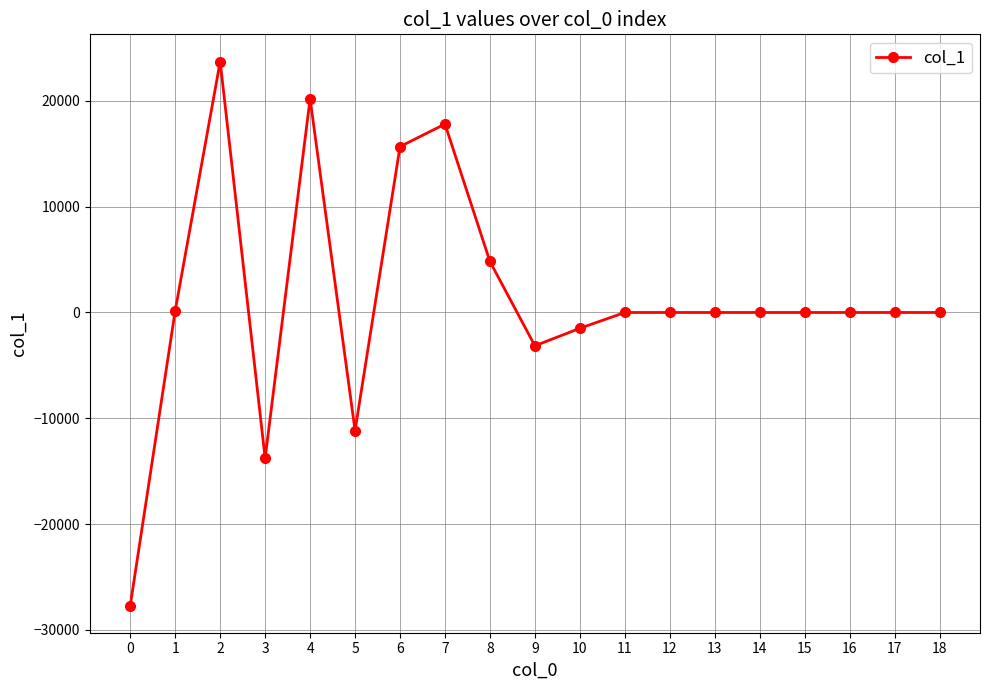

The value at 9 is -3149.1. True or false?

True